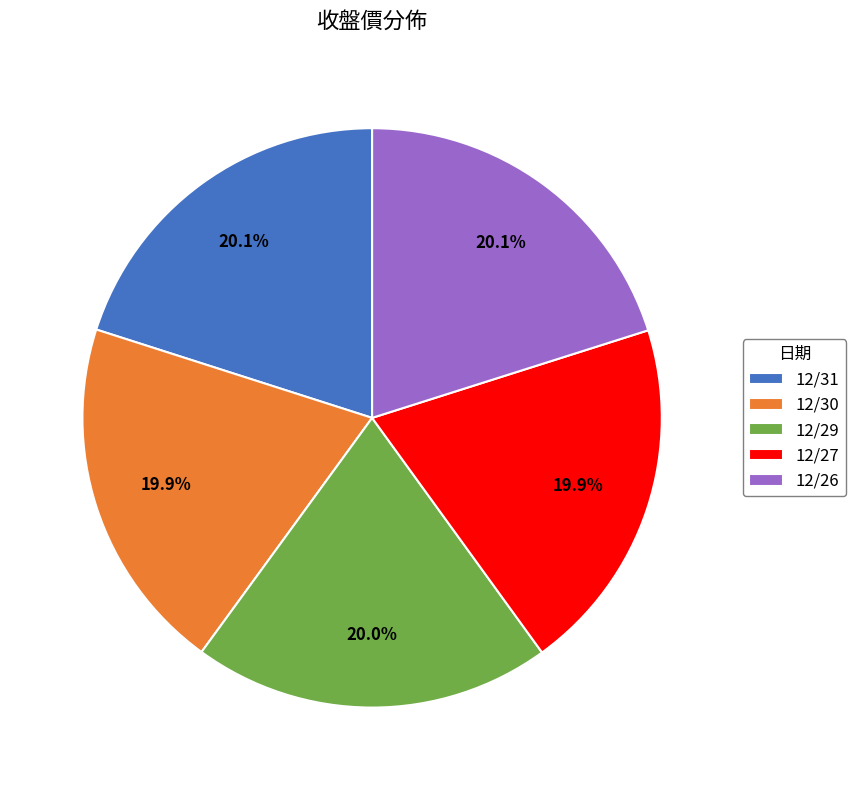

Does 12/26 represent more than half of the total?

No